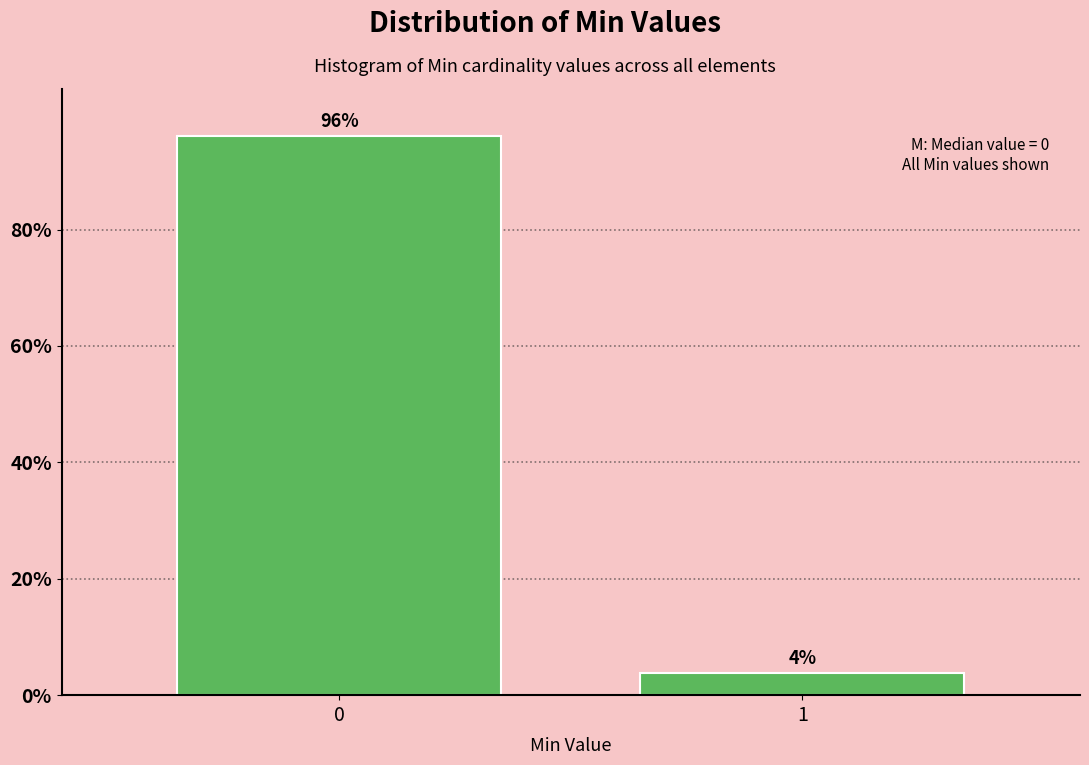

Rank the categories by value from highest to lowest.

0, 1